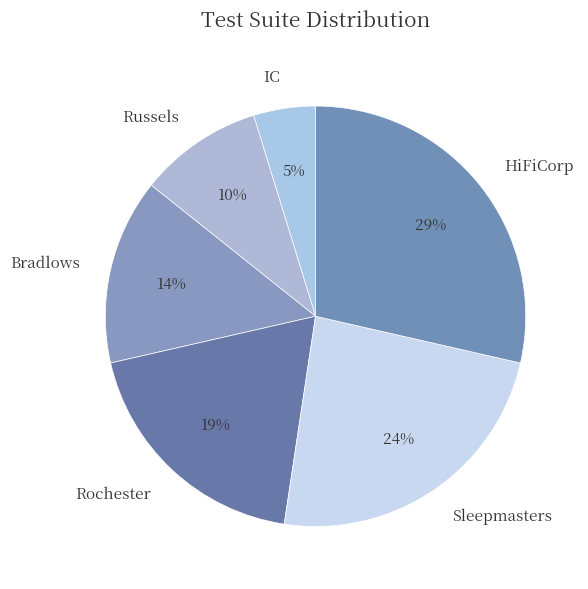

Which has a higher value, IC or Sleepmasters?

Sleepmasters